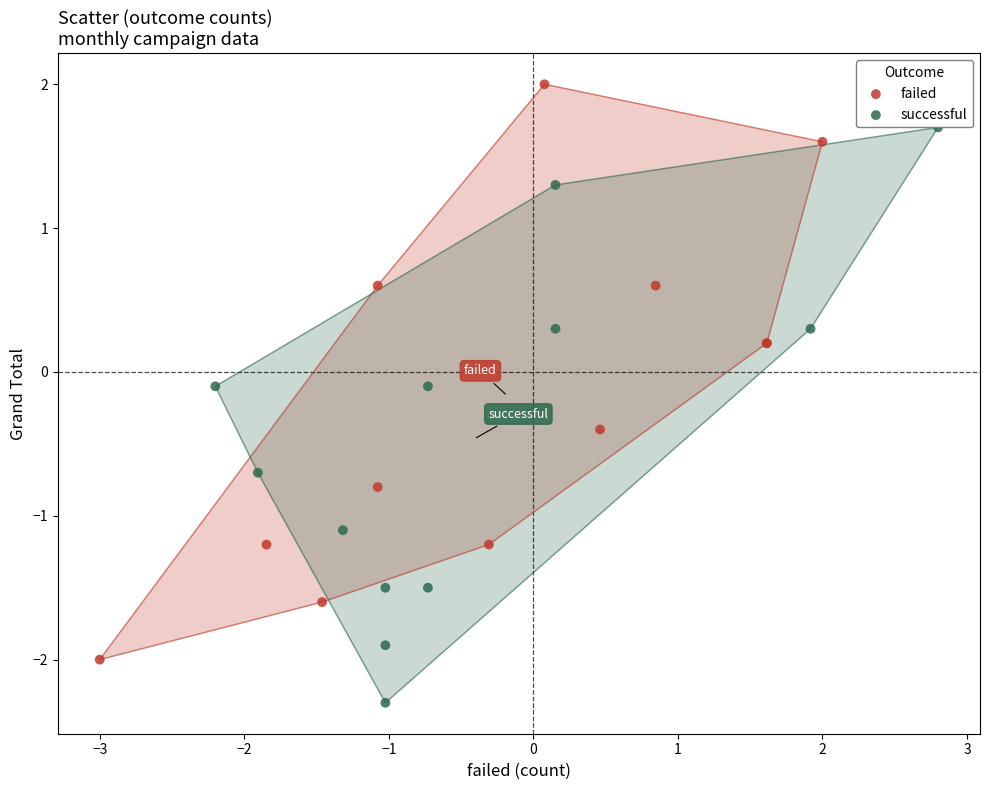

Which series contains the highest Y value?

failed